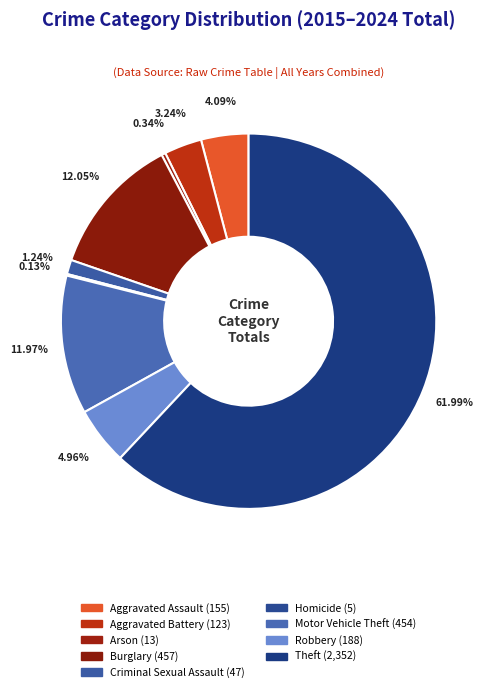

To the nearest percent, what is the difference between the largest and smallest slice percentages?

62%